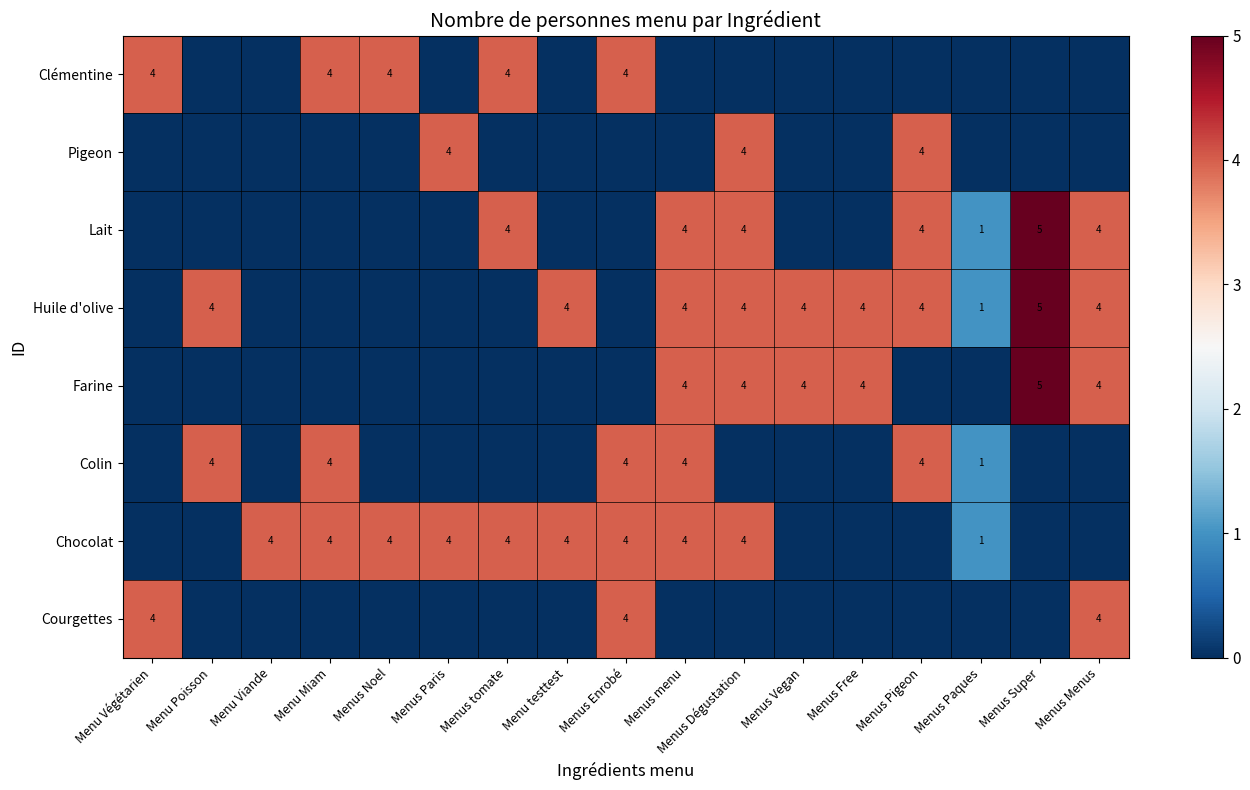

Is it true that Chocolat equals 6 at Menus menu?

False